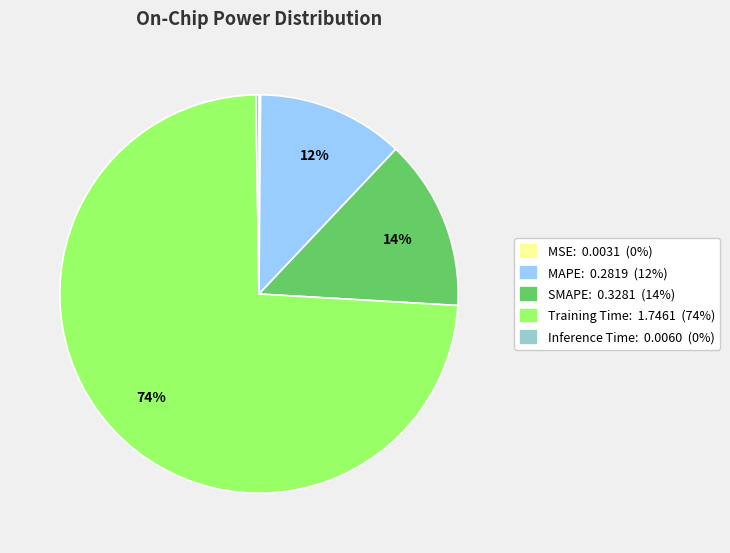

Is there any slice that represents more than half of the pie?

Yes